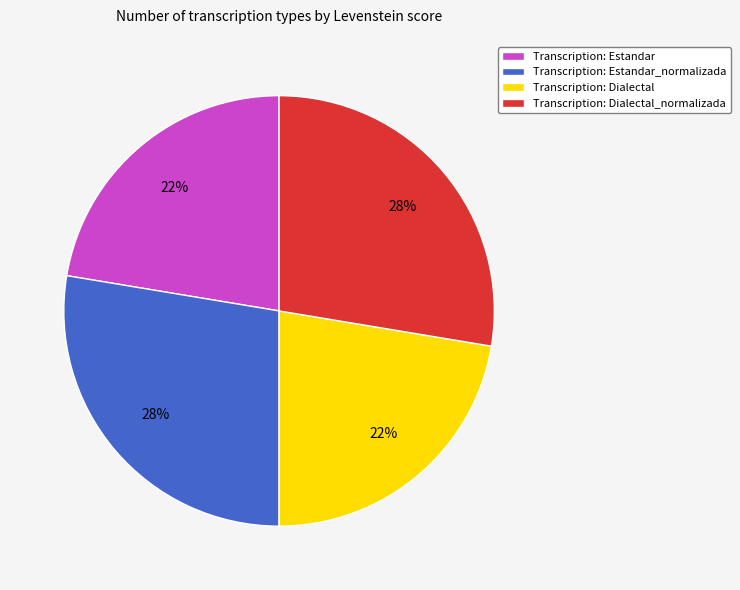

To the nearest percent, what portion does Transcription: Dialectal_normalizada represent?

28%